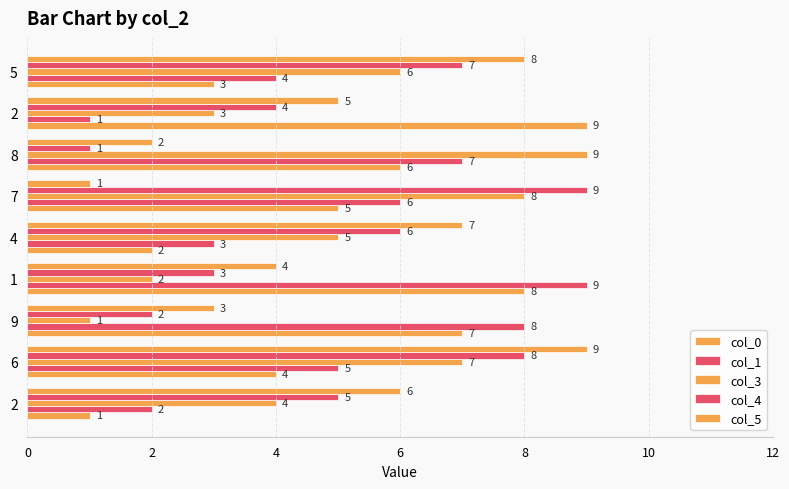

Count the number of categories in the chart.

9